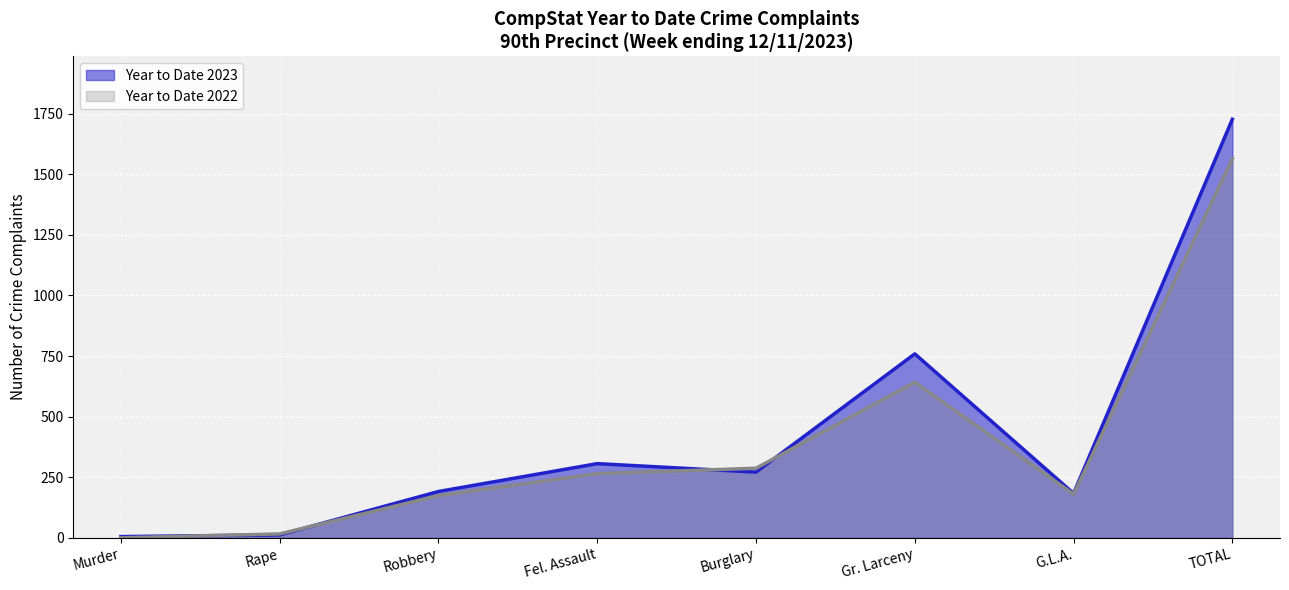

What is the difference between the highest and lowest values at Robbery?

17